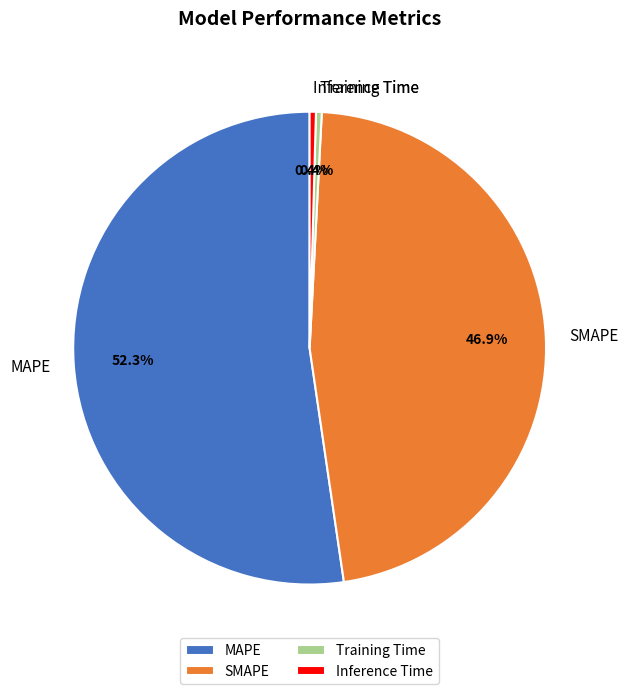

What is the majority slice?

MAPE